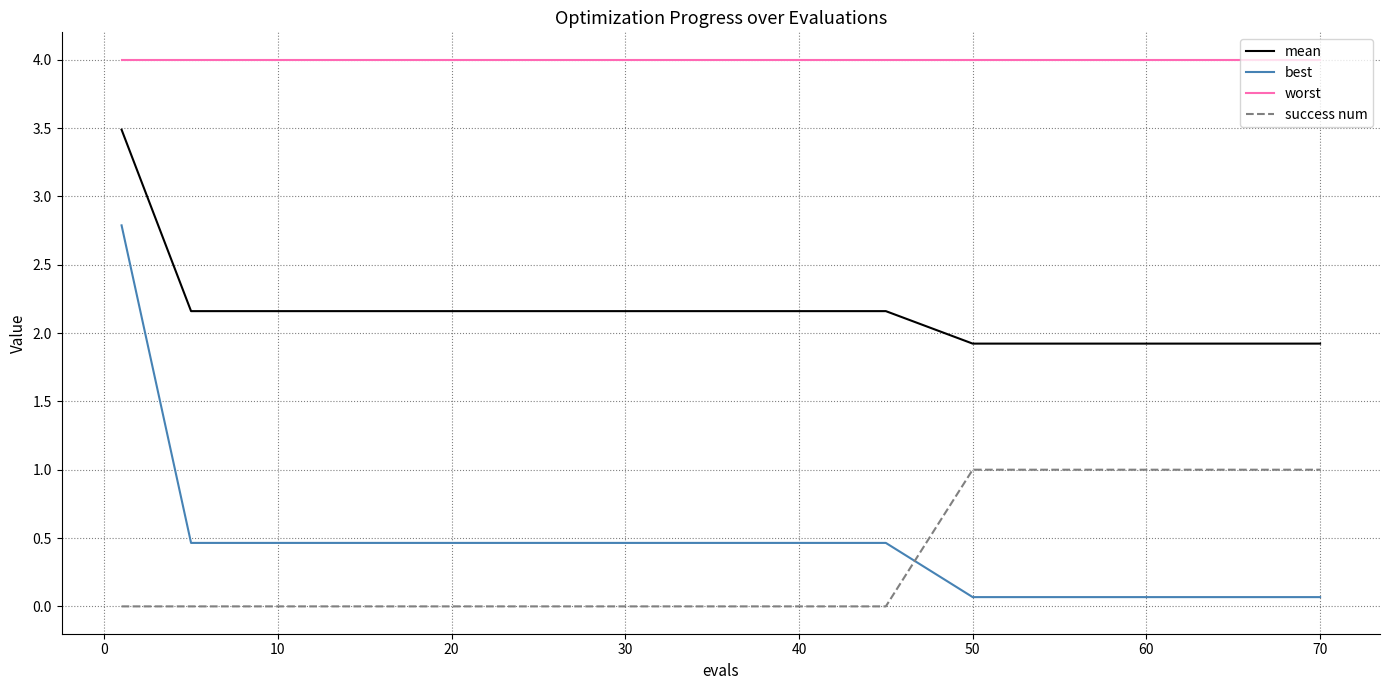

What is the minimum value for worst?

4.0